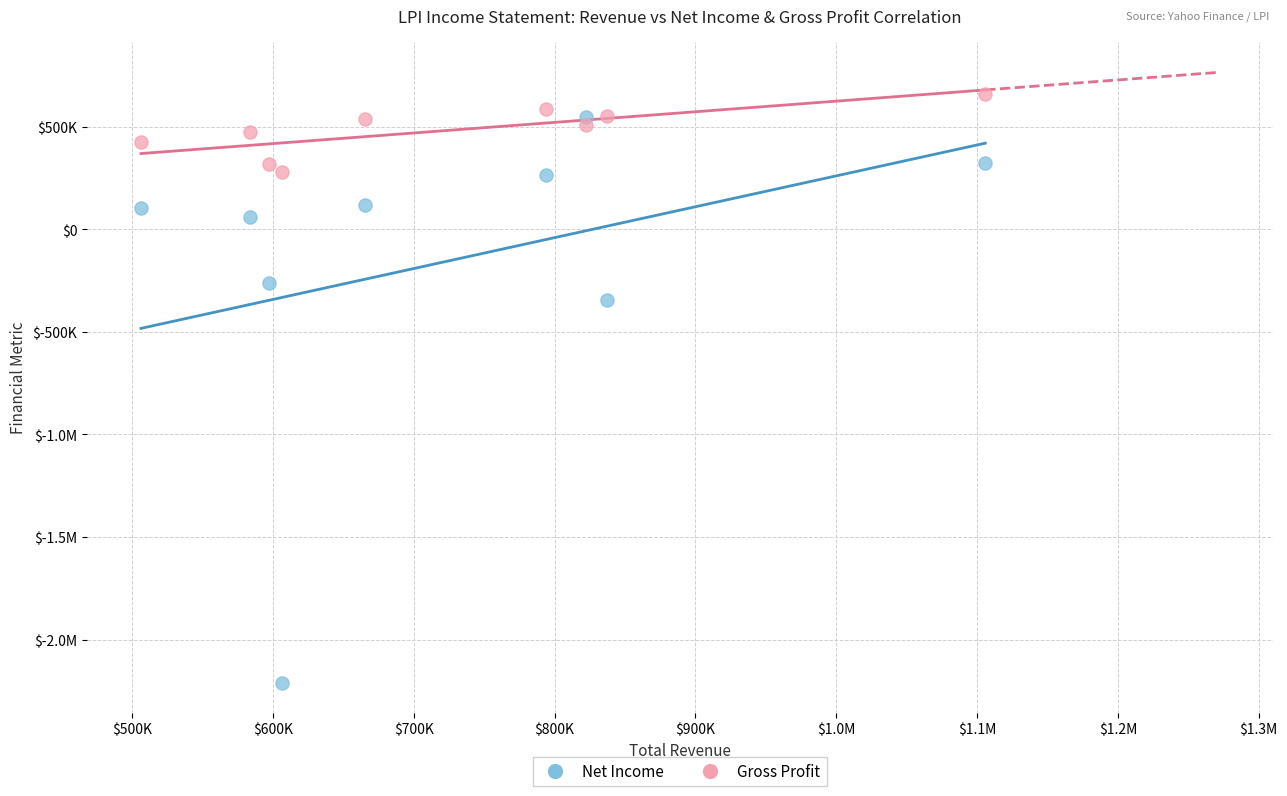

What are all the series names shown in the legend?

Net Income, Gross Profit